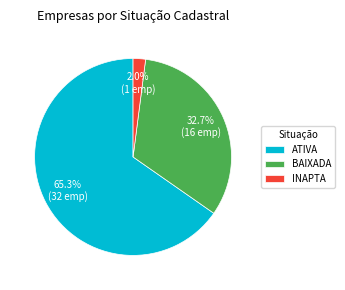

What is the total percentage of INAPTA and BAIXADA?

34.7%